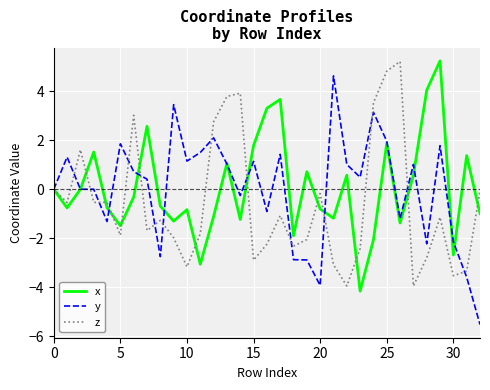

What is the lowest value of the z series?

-3.9